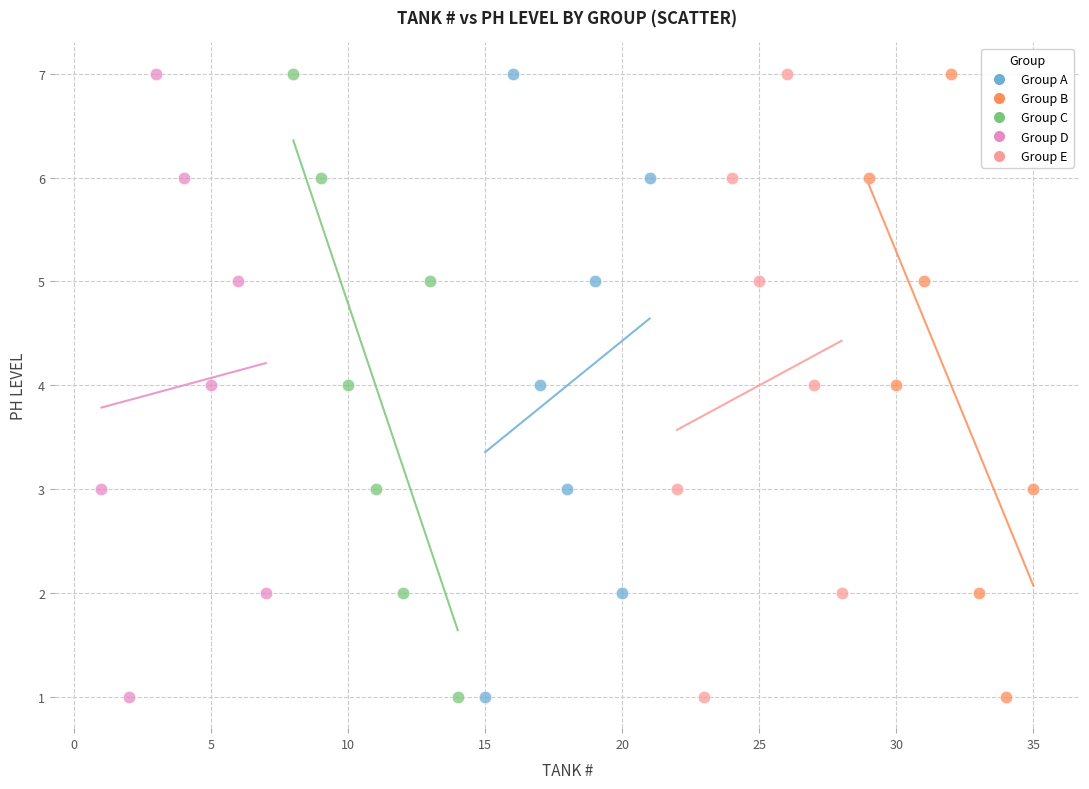

What are all the series names shown in the legend?

Group A, Group B, Group C, Group D, Group E